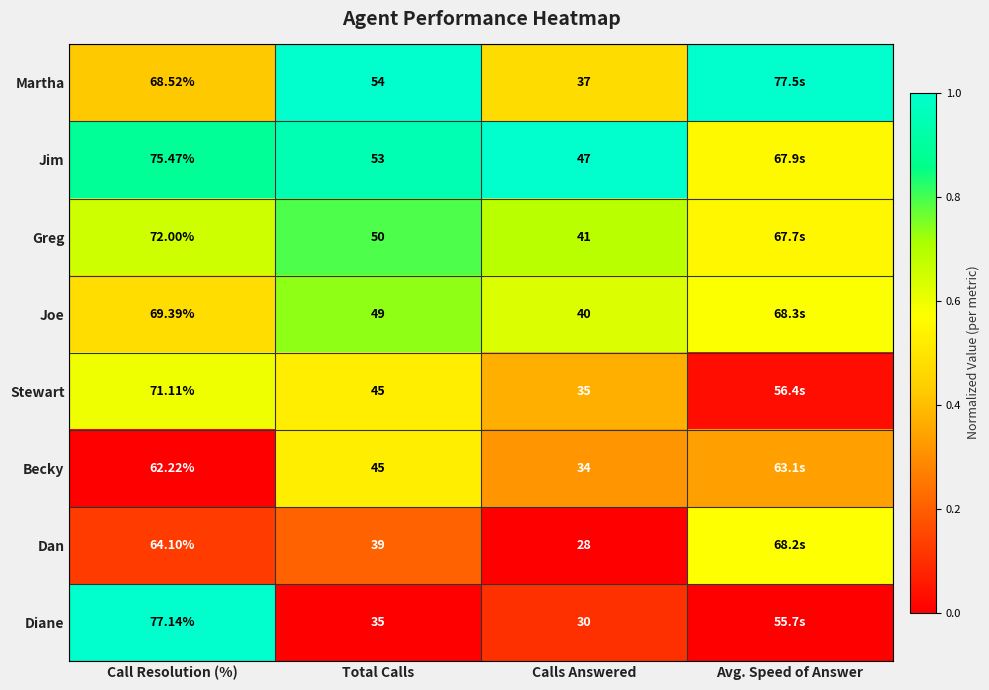

Is the value of Martha at Total Calls greater than the value of Stewart at Total Calls?

Yes